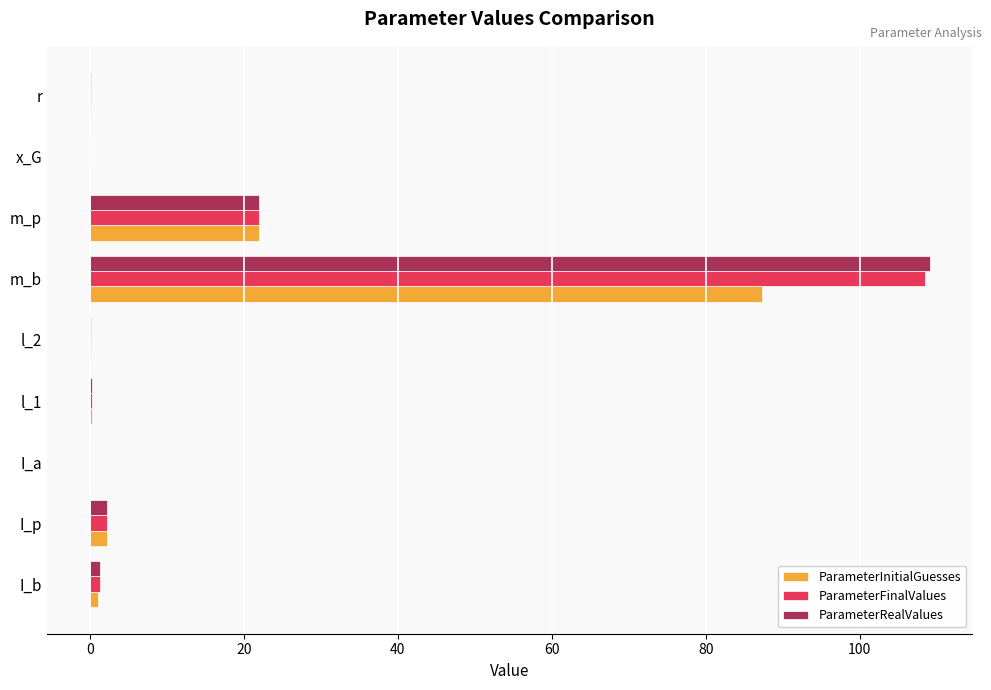

Count the number of data series in this chart.

3